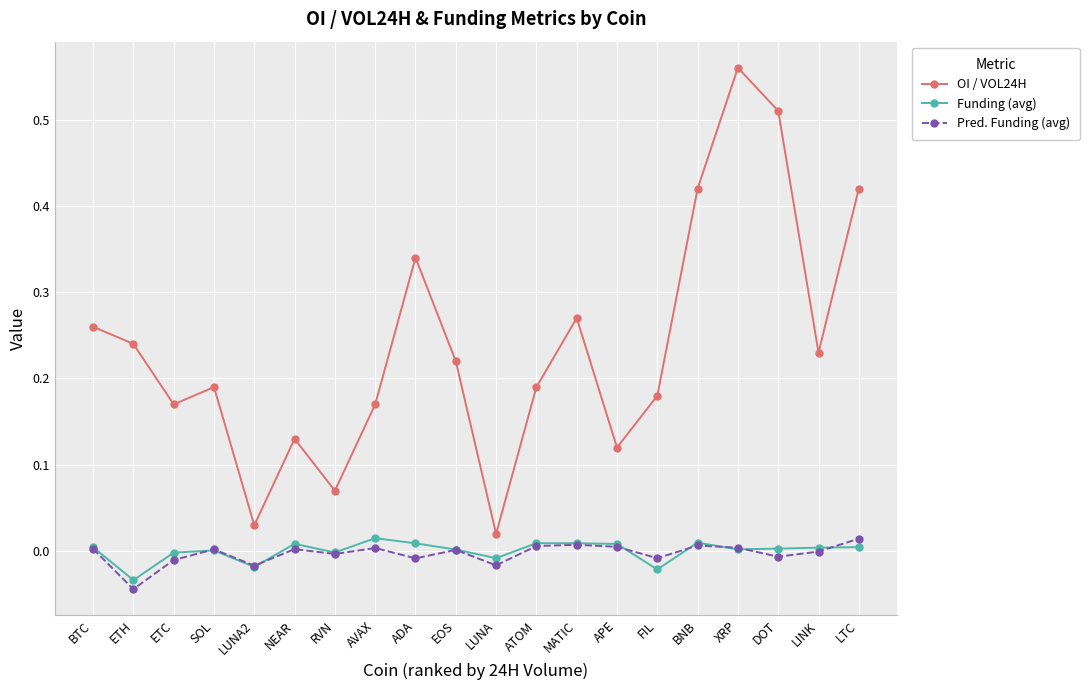

At which category does the chart reach its minimum across all series?

ETH